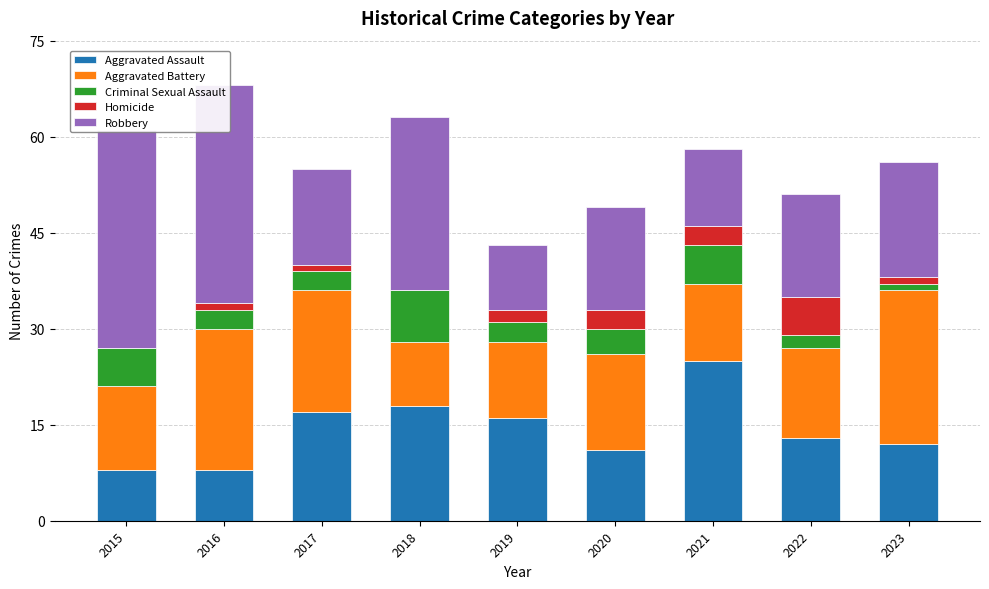

Which category has the lowest value in the Aggravated Assault series?

2015